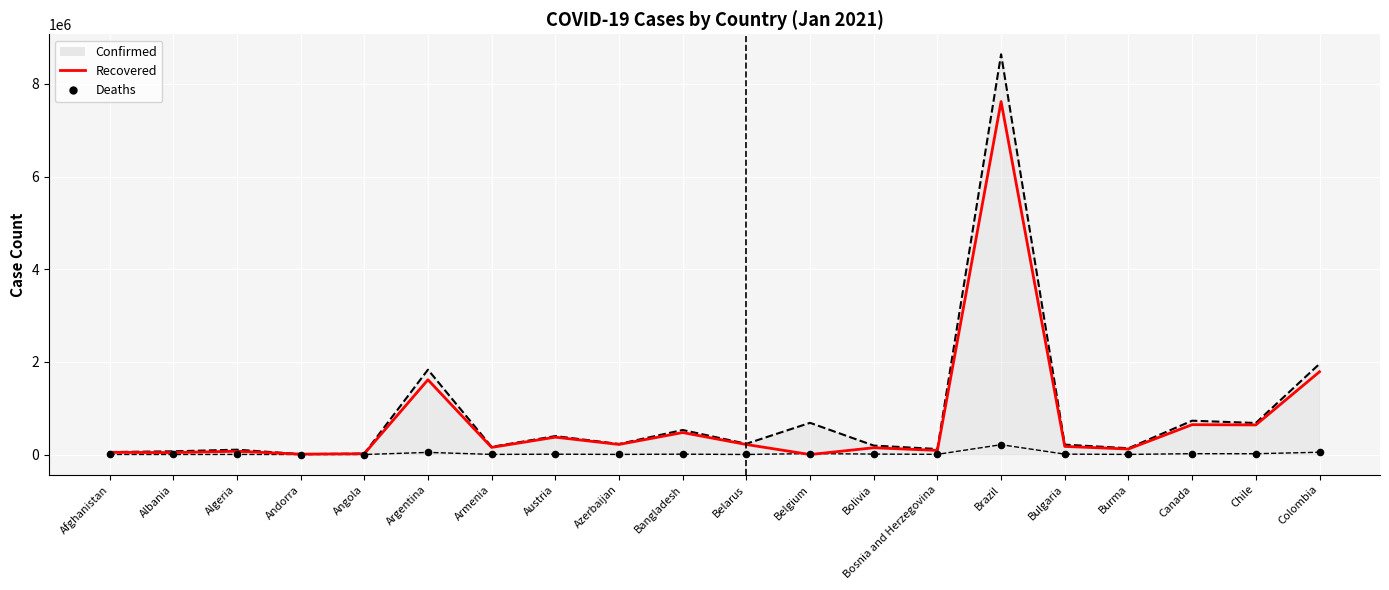

Which series contains the lowest Y value?

Recovered